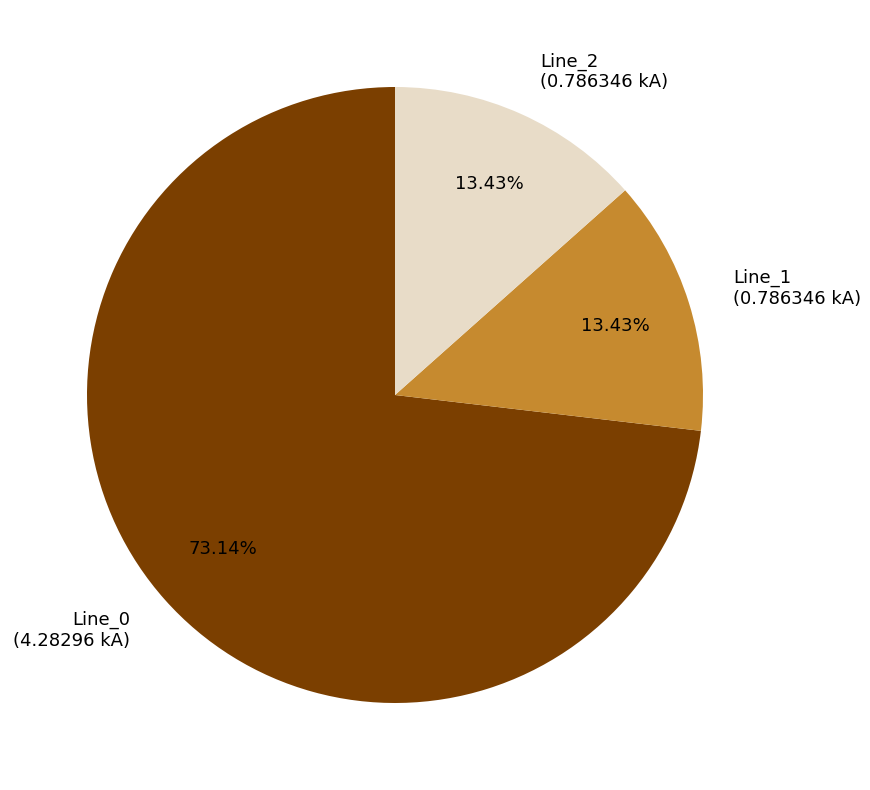

Is it true that Line_1 is 13% of the pie?

True